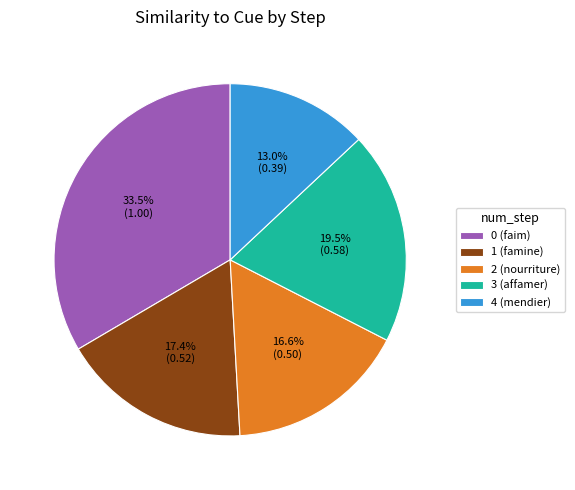

What is the largest slice in the pie chart?

0 (faim)